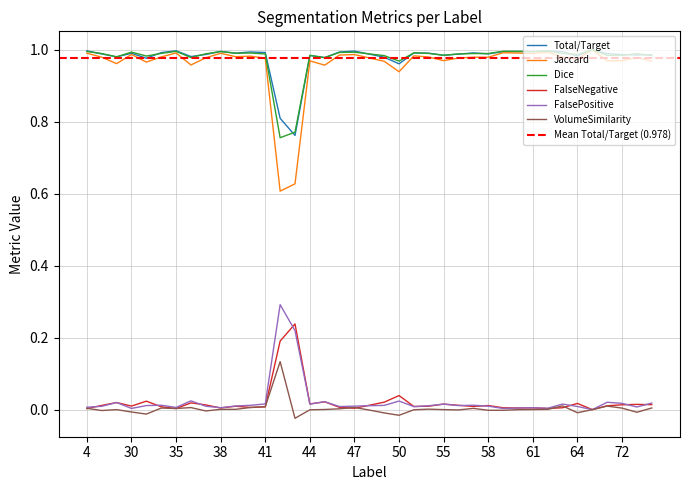

At which category is the sum across all series the highest?

69